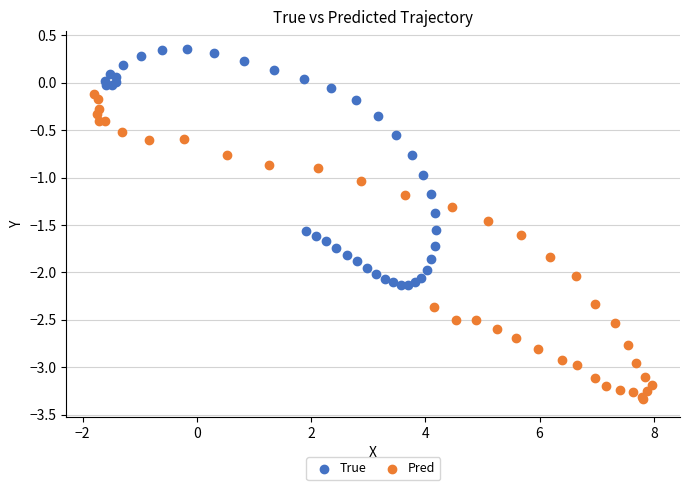

What are all the series names shown in the legend?

True, Pred